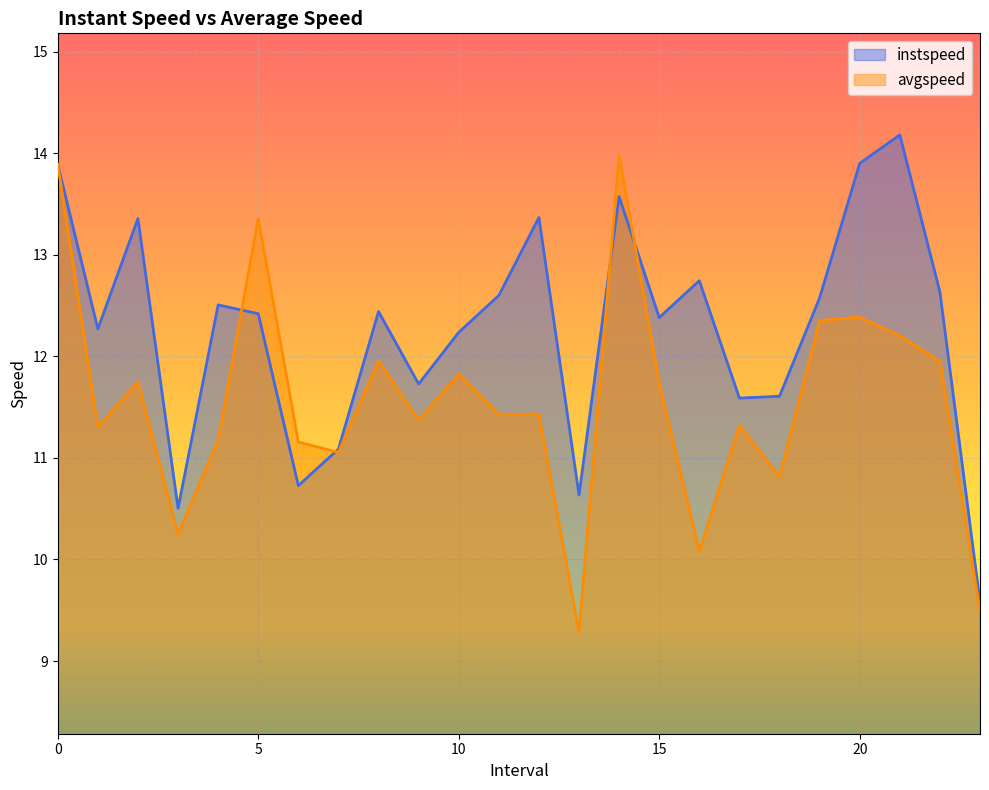

True or false: avgspeed has a value of 10.8 at 18.

True